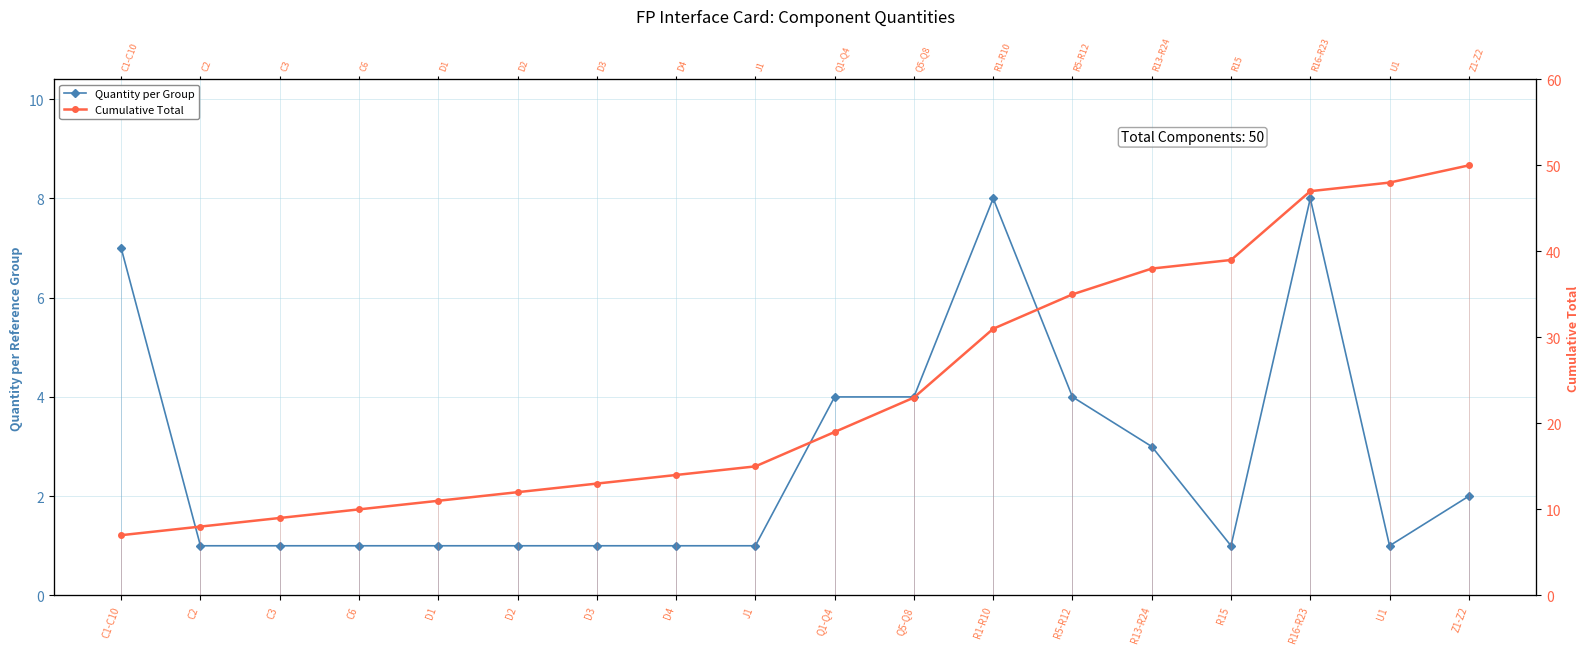

What is the value of the Quantity per Group point at the 16th from the left?

8